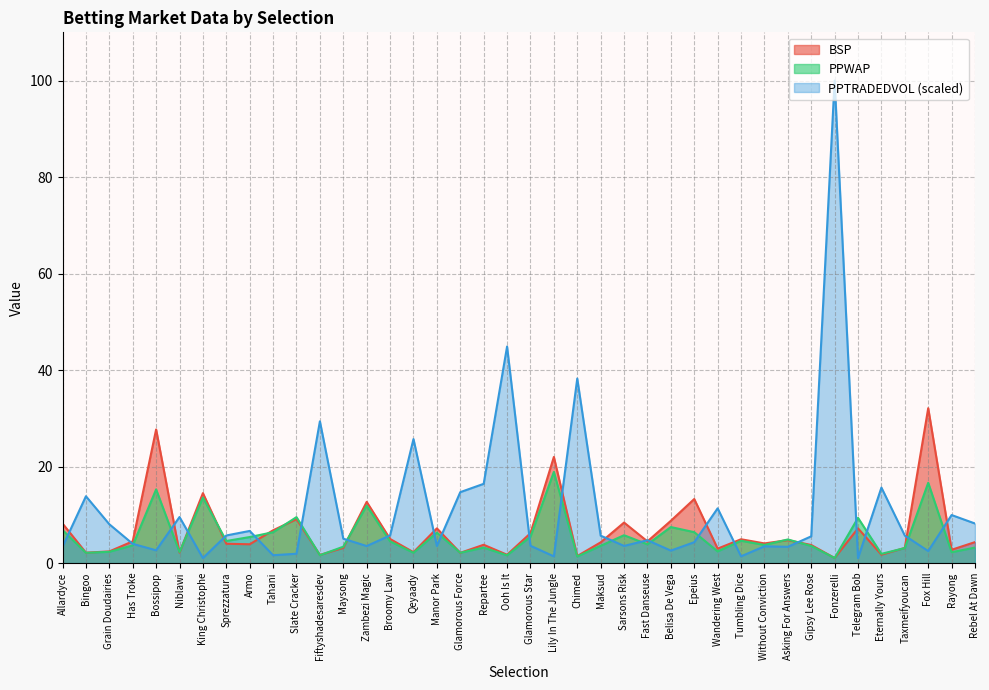

Reading right to left, what are all the values shown in this chart?

PPWAP: 3.2	2.2	16.6	3.1	1.9	9.4	1.1	3.5	4.9	3.8	4.6	2.4	6.4	7.5	3.9	5.8	3.6	1.4	18.9	5.5	1.6	3.2	2.1	6.3	2.1	4.5	11.9	3.4	1.6	9.5	6.4	5.4	4.6	13.6	2.3	15.3	3.7	2.3	2.1	6.8
BSP: 4.3	2.8	32.1	3.1	1.7	7.2	1.1	3.8	4.8	4.1	4.9	3.0	13.3	8.8	4.5	8.4	4.3	1.5	22.0	6.2	1.7	3.8	2.1	7.2	2.3	5.0	12.7	3.1	1.7	9.1	6.8	3.9	4.0	14.5	2.2	27.7	4.5	2.4	2.2	8.2
PPTRADEDVOL: 8.2	10.0	2.5	5.7	15.7	1.0	100.0	5.5	3.4	3.5	1.4	11.3	4.3	2.6	4.7	3.6	5.7	38.2	1.4	3.6	44.9	16.4	14.7	3.6	25.7	5.7	3.5	5.1	29.4	1.9	1.6	6.7	5.7	1.0	9.5	2.7	4.0	8.1	13.9	3.4